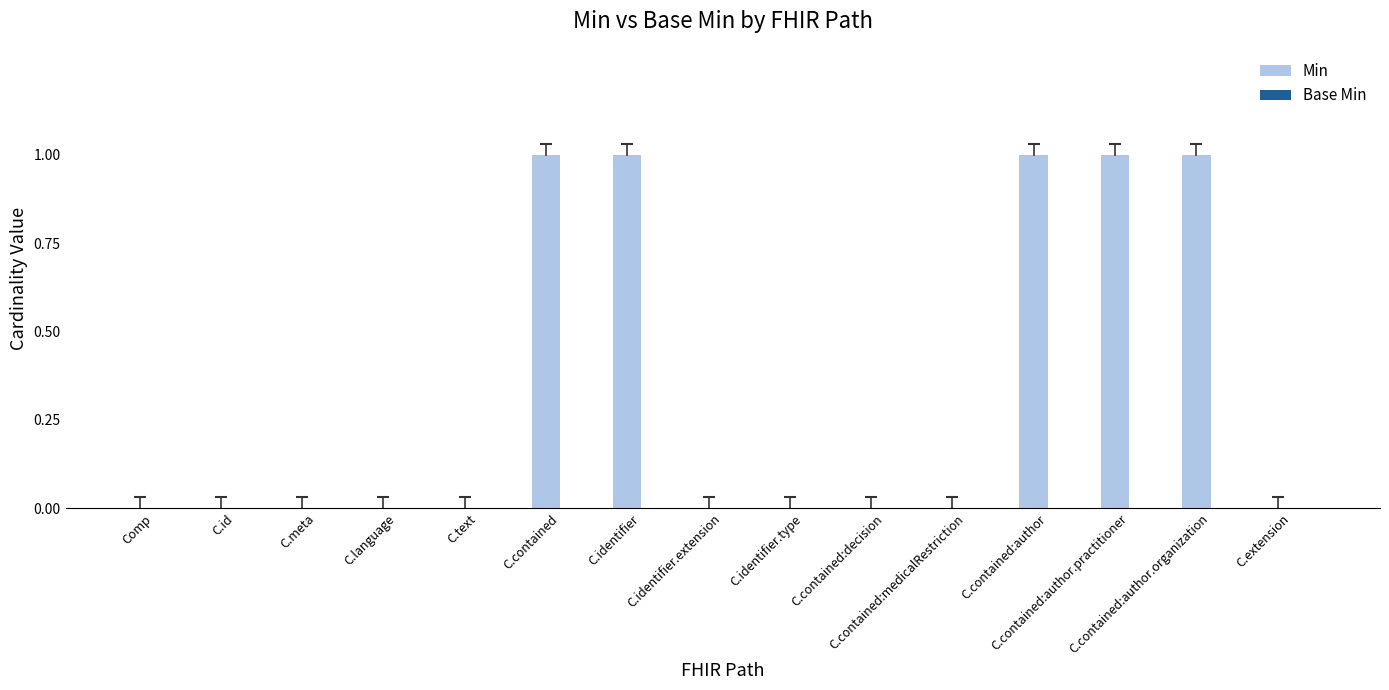

What is the sum of all values?

5